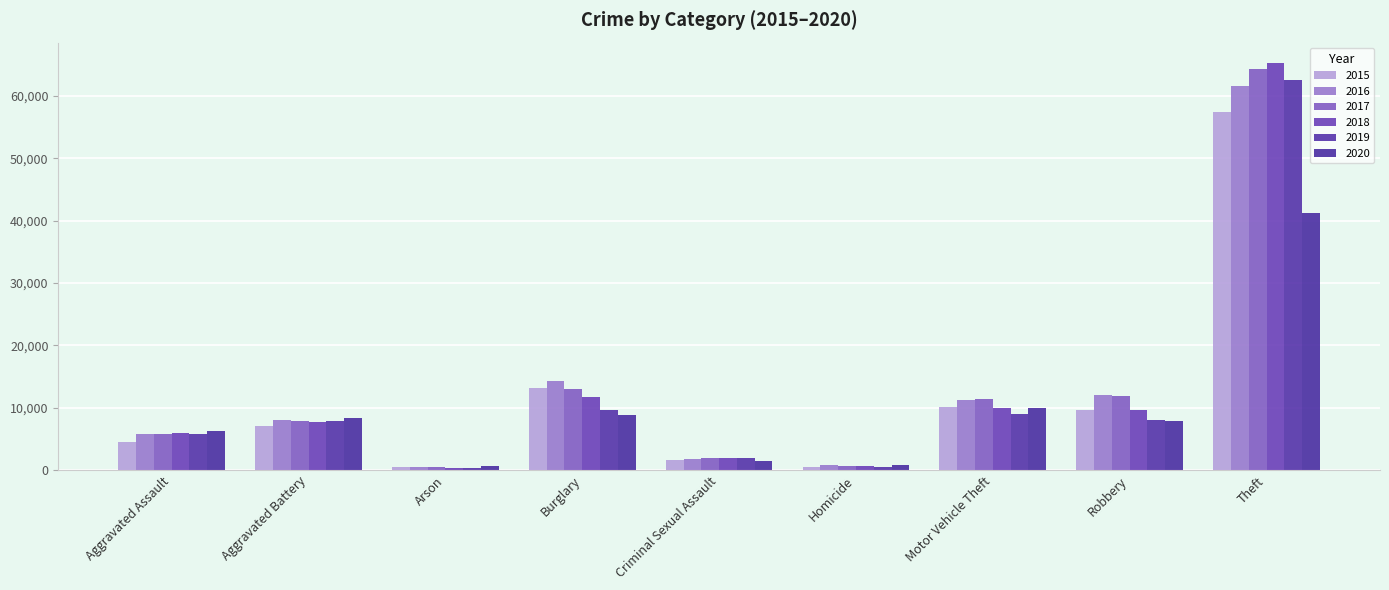

What is the value of the 2015 bar at the 7th from the left?

10068